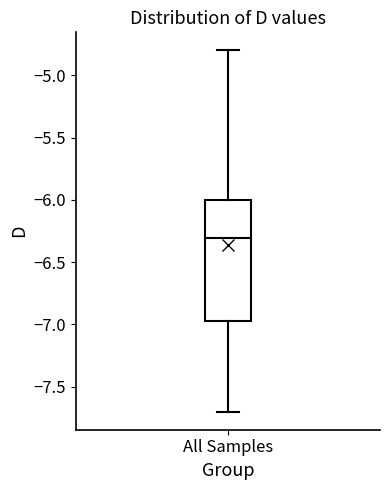

Read this box plot against the y-axis: the position of the median line, the range covered by the box, and the ends of both whiskers. The values are not printed on the chart, so give them approximately, as read against the axis.

median -6.30, box -6.95 to -6.00, whiskers -7.70 to -4.80